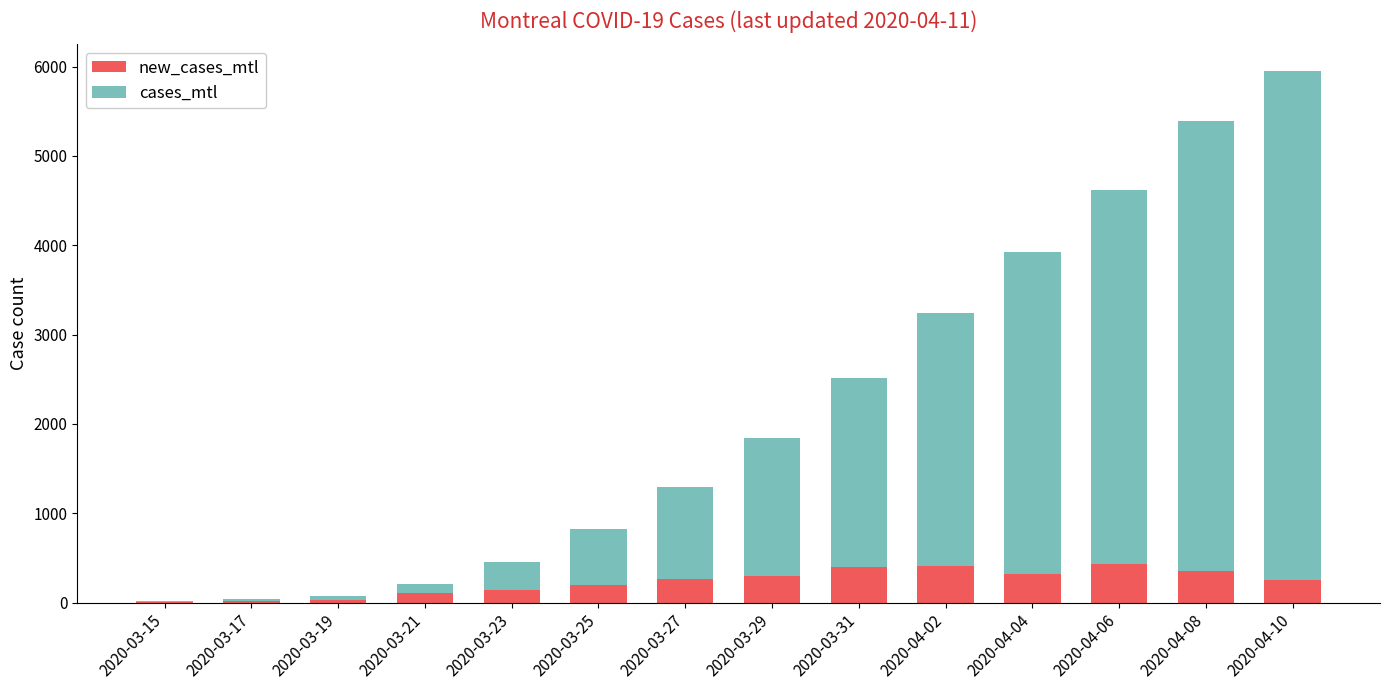

Rank the series by their maximum value, from lowest to highest.

new_cases_mtl, cases_mtl